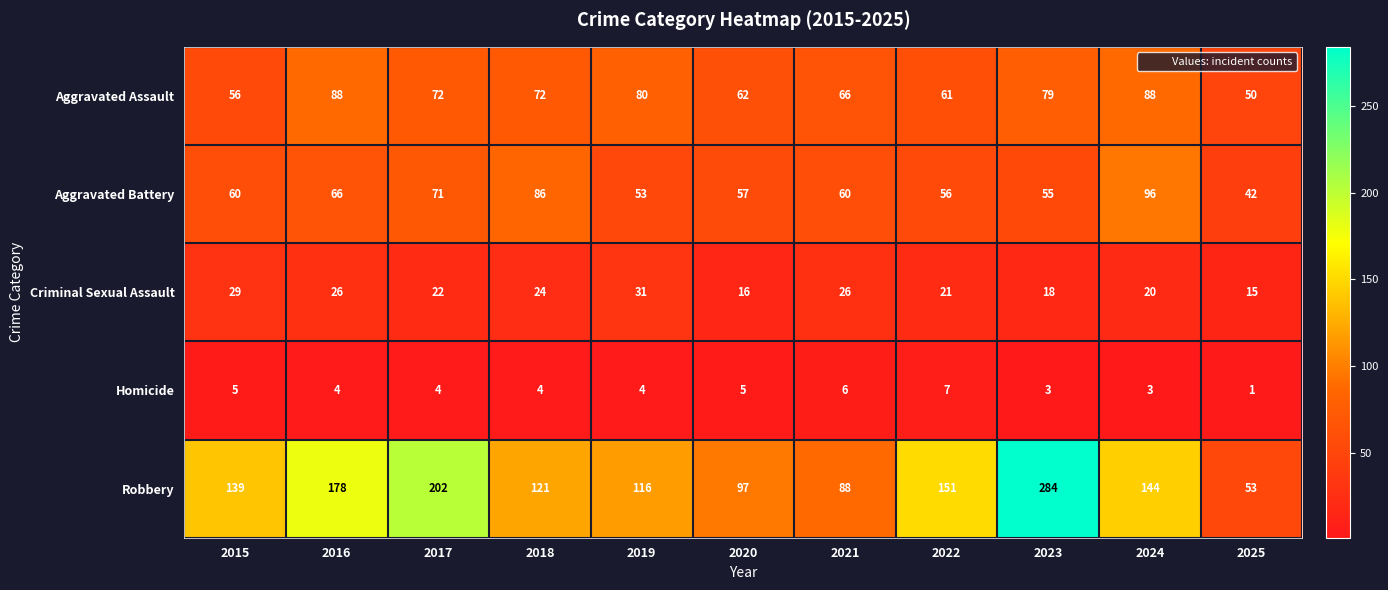

At which category is the sum across all series the highest?

2023